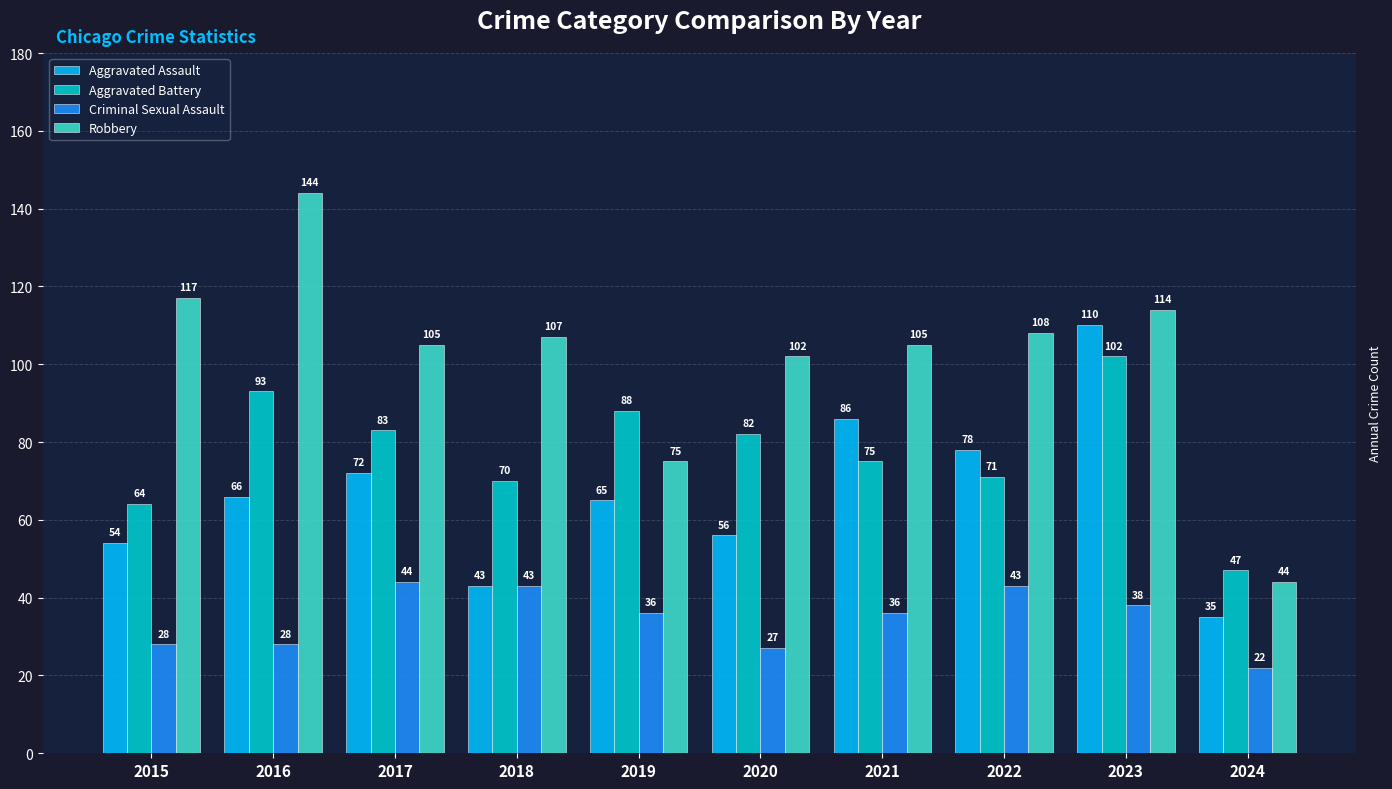

What is the difference between the second highest and second lowest values in the Criminal Sexual Assault series?

16